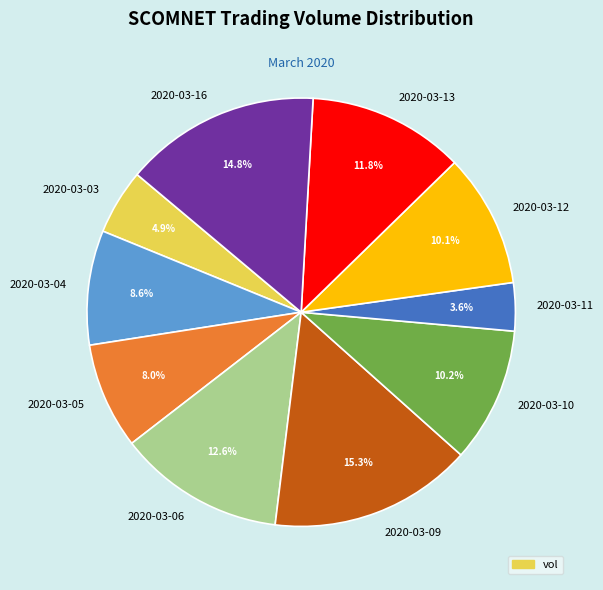

Approximately how many times larger is the value at 2020-03-06 compared to 2020-03-13?

1.1